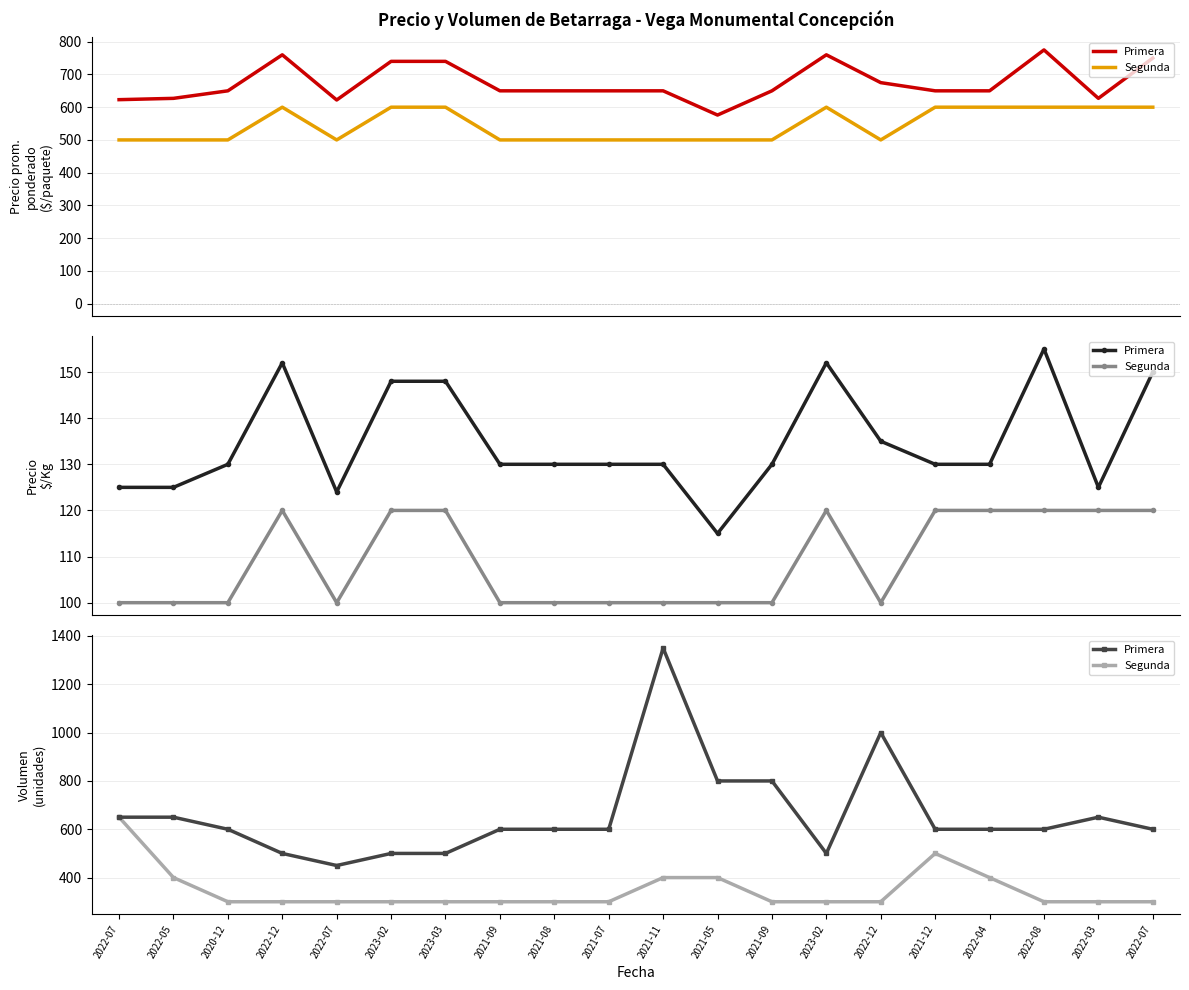

Reading right to left, what are all the values shown in this chart?

Primera: 600	650	600	600	600	1000	500	800	800	1350	600	600	600	500	500	450	500	600	650	650
Segunda: 300	300	300	400	500	300	300	300	400	400	300	300	300	300	300	300	300	300	400	650